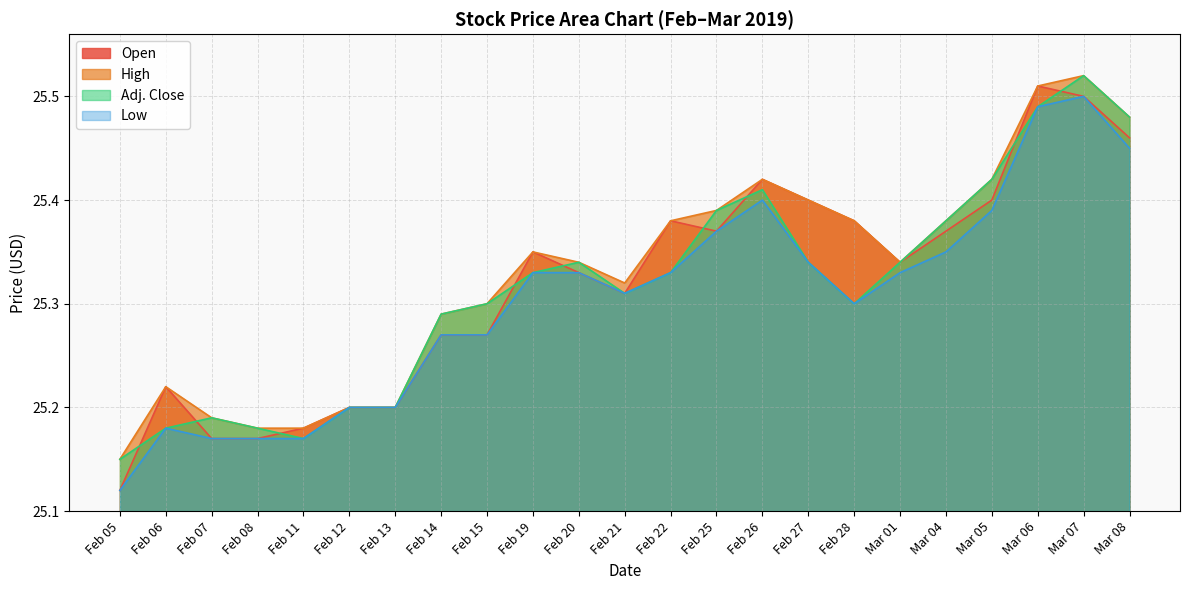

Reading left to right, transcribe all the data shown in this chart.

Open: Feb 05=25.1	Feb 06=25.2	Feb 07=25.2	Feb 08=25.2	Feb 11=25.2	Feb 12=25.2	Feb 13=25.2	Feb 14=25.3	Feb 15=25.3	Feb 19=25.4	Feb 20=25.3	Feb 21=25.3	Feb 22=25.4	Feb 25=25.4	Feb 26=25.4	Feb 27=25.4	Feb 28=25.4	Mar 01=25.3	Mar 04=25.4	Mar 05=25.4	Mar 06=25.5	Mar 07=25.5	Mar 08=25.5
High: Feb 05=25.1	Feb 06=25.2	Feb 07=25.2	Feb 08=25.2	Feb 11=25.2	Feb 12=25.2	Feb 13=25.2	Feb 14=25.3	Feb 15=25.3	Feb 19=25.4	Feb 20=25.3	Feb 21=25.3	Feb 22=25.4	Feb 25=25.4	Feb 26=25.4	Feb 27=25.4	Feb 28=25.4	Mar 01=25.3	Mar 04=25.4	Mar 05=25.4	Mar 06=25.5	Mar 07=25.5	Mar 08=25.5
Adj. Close: Feb 05=25.1	Feb 06=25.2	Feb 07=25.2	Feb 08=25.2	Feb 11=25.2	Feb 12=25.2	Feb 13=25.2	Feb 14=25.3	Feb 15=25.3	Feb 19=25.3	Feb 20=25.3	Feb 21=25.3	Feb 22=25.3	Feb 25=25.4	Feb 26=25.4	Feb 27=25.3	Feb 28=25.3	Mar 01=25.3	Mar 04=25.4	Mar 05=25.4	Mar 06=25.5	Mar 07=25.5	Mar 08=25.5
Low: Feb 05=25.1	Feb 06=25.2	Feb 07=25.2	Feb 08=25.2	Feb 11=25.2	Feb 12=25.2	Feb 13=25.2	Feb 14=25.3	Feb 15=25.3	Feb 19=25.3	Feb 20=25.3	Feb 21=25.3	Feb 22=25.3	Feb 25=25.4	Feb 26=25.4	Feb 27=25.3	Feb 28=25.3	Mar 01=25.3	Mar 04=25.4	Mar 05=25.4	Mar 06=25.5	Mar 07=25.5	Mar 08=25.4